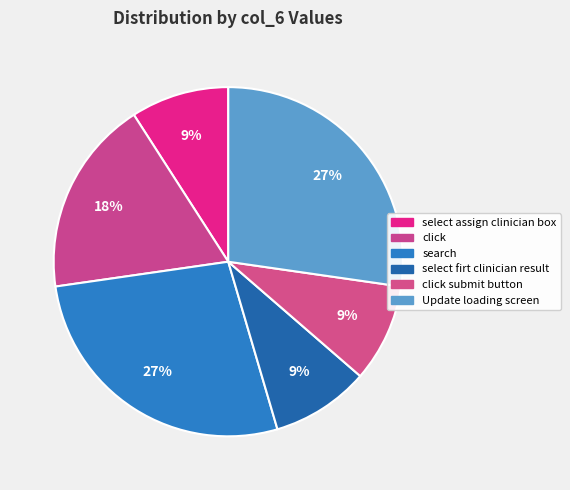

Count the number of slices in the pie.

6